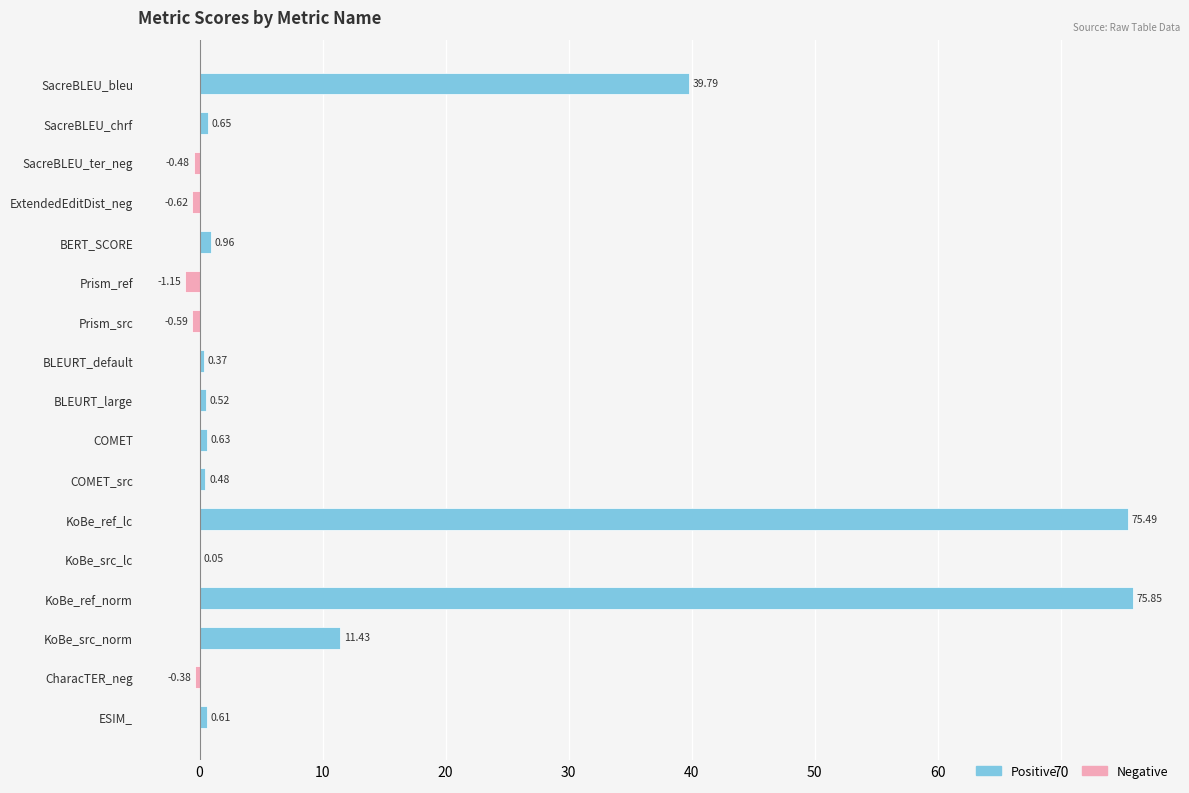

Where is the data nearest to the value 37?

SacreBLEU_bleu